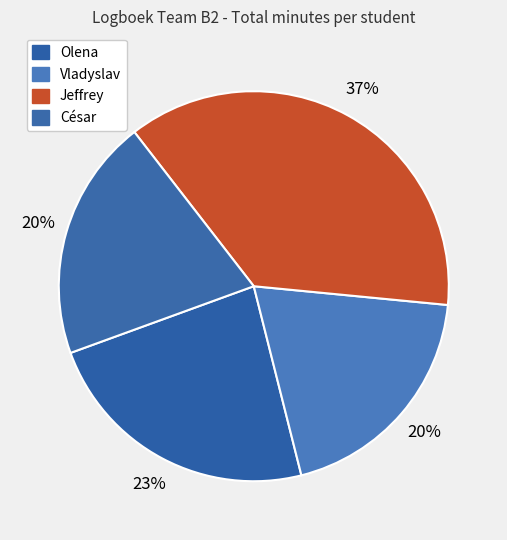

What portion of the pie excludes Jeffrey?

63.0%